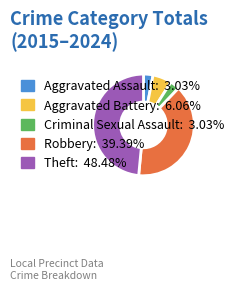

Between Criminal Sexual Assault and Robbery, which is larger?

Robbery